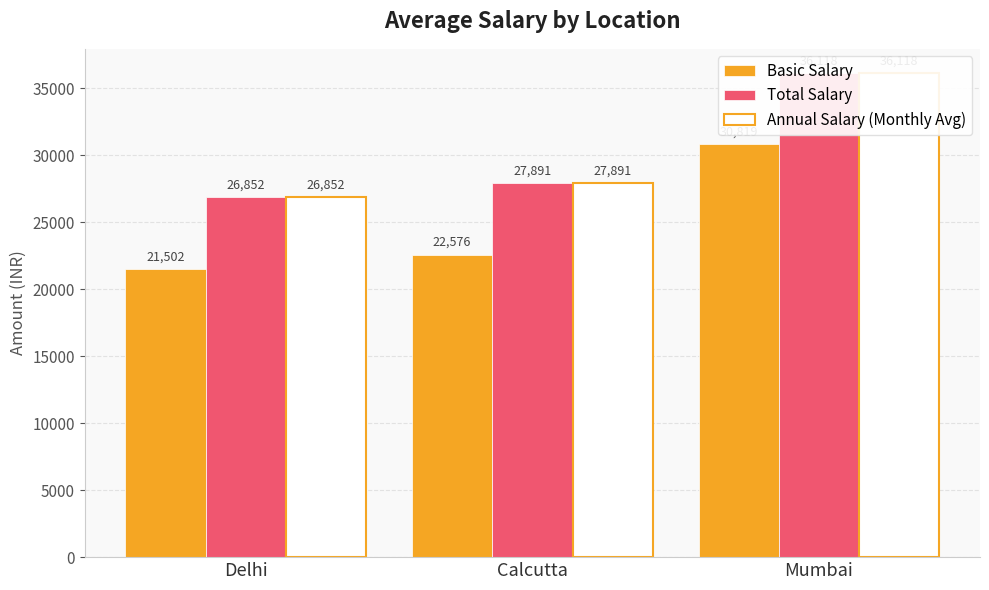

What is the lowest value of the Annual Salary (Monthly Avg) series?

26851.8